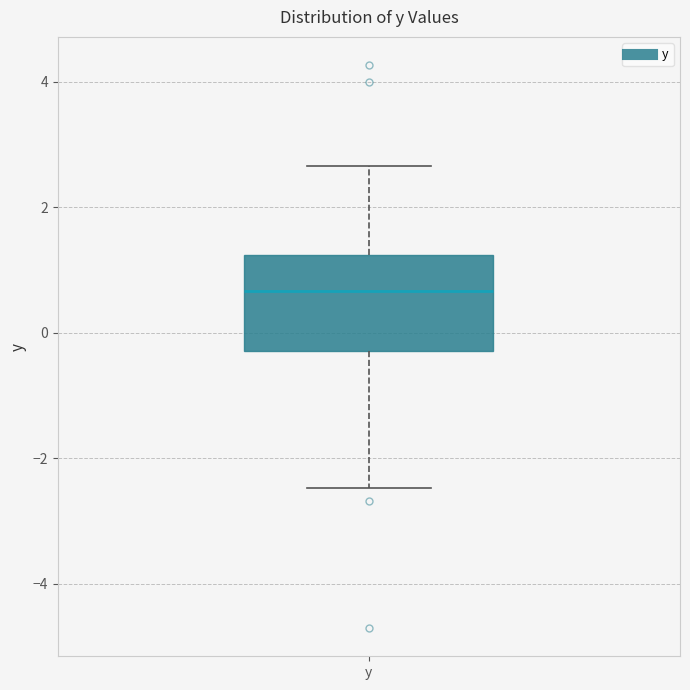

Read this box plot against the y-axis: the position of the median line, the range covered by the box, and the ends of both whiskers. The values are not printed on the chart, so give them approximately, as read against the axis.

median 0.6, box -0.2 to 1.2, whiskers -2.4 to 2.6